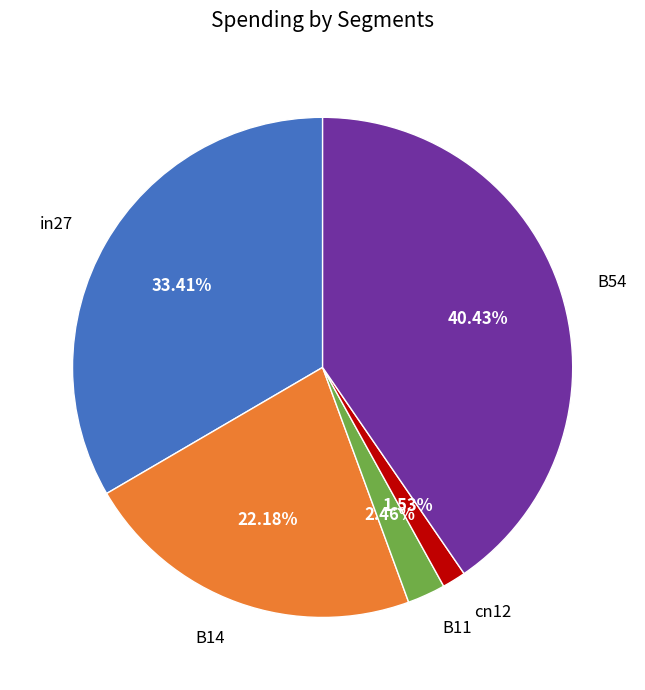

Is the sum of B11 and B14 greater than half?

No